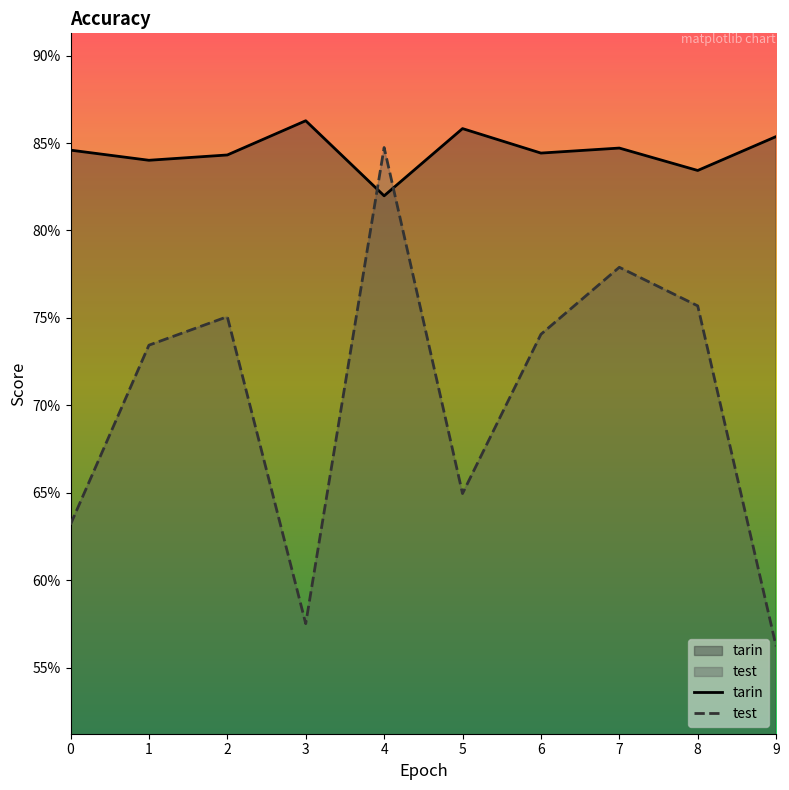

Between which two adjacent categories do test and tarin first intersect?

3 and 4